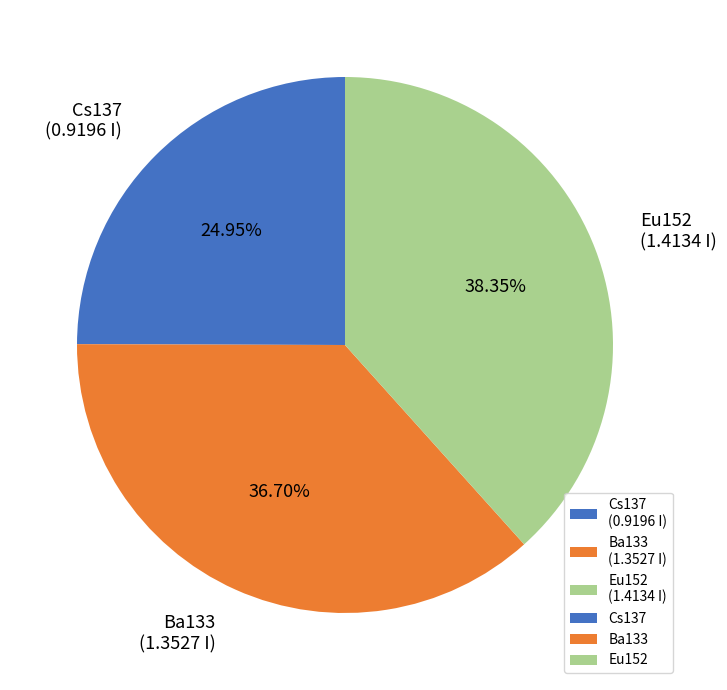

Approximately how many times larger is the value at Ba133 (1.3527 I) compared to Eu152 (1.4134 I)?

1.0